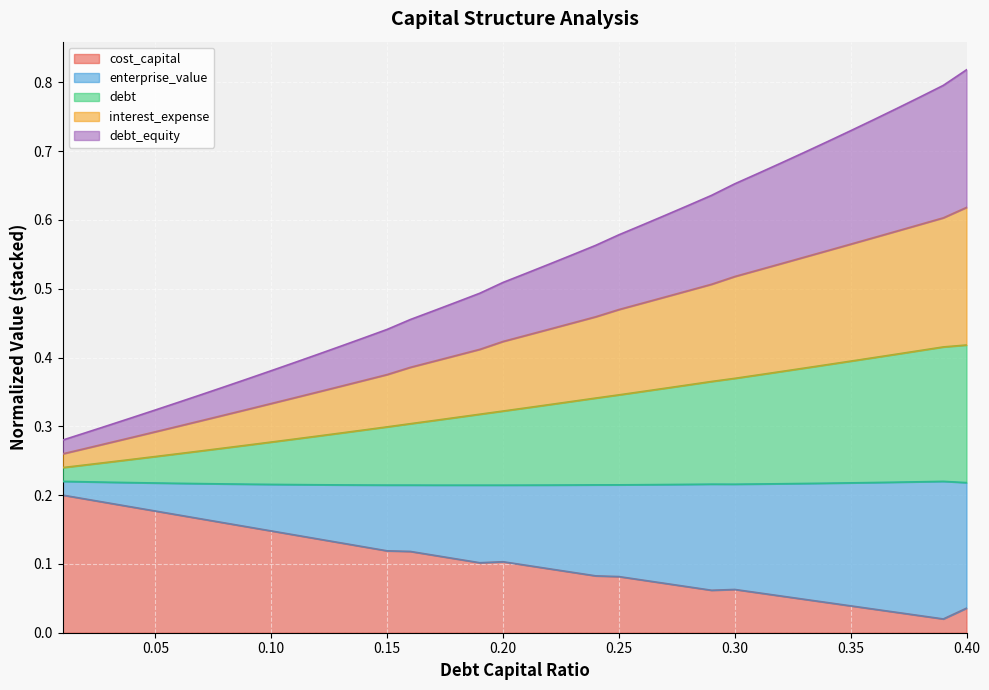

At how many categories does at least one series exceed 0?

40